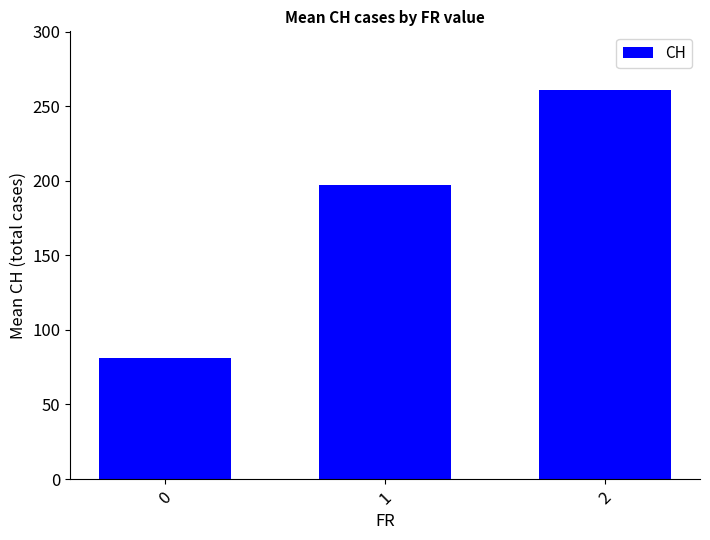

What is the approximate value at 1, to the nearest 5?

195